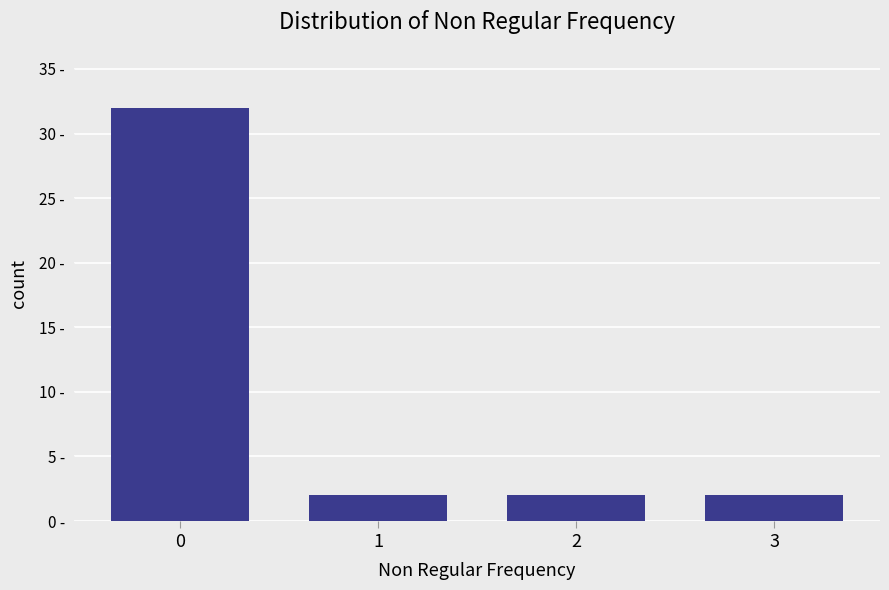

What is the sum of all values?

38